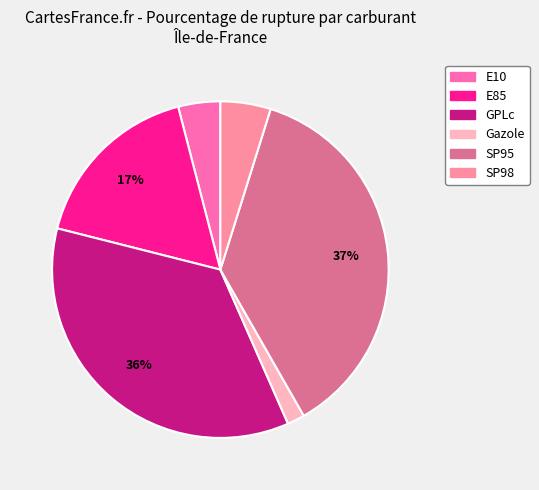

True or false: GPLc accounts for 26% of the total.

False